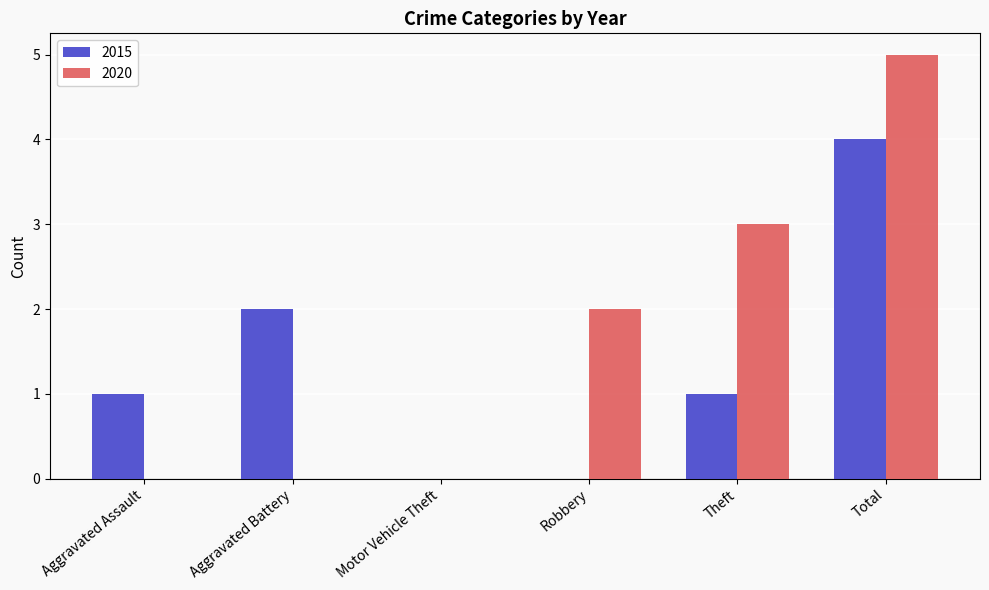

Is it true that 2015 equals 3 at Motor Vehicle Theft?

False